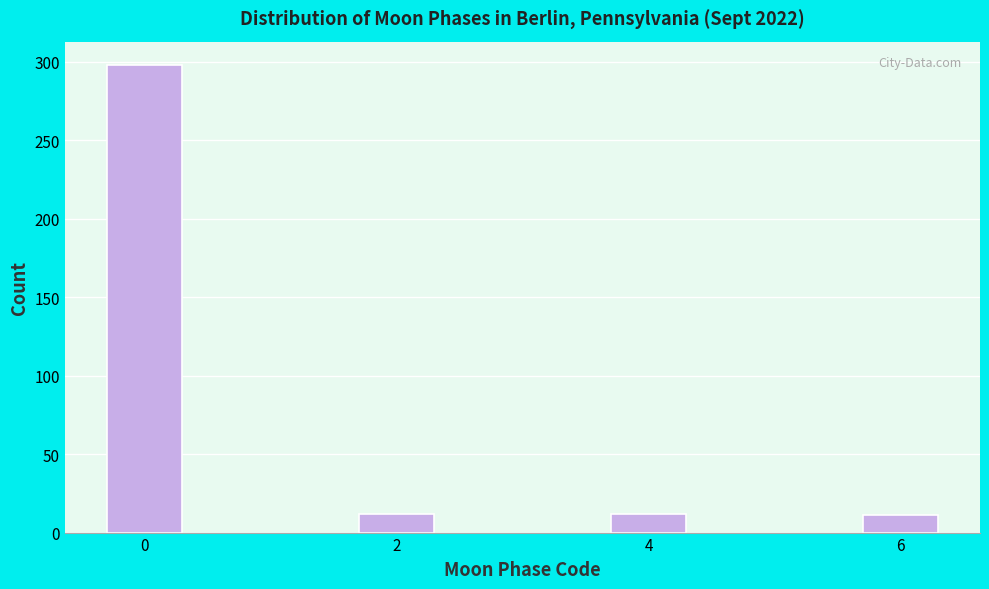

What is the value of the 2nd bar from the left?

12